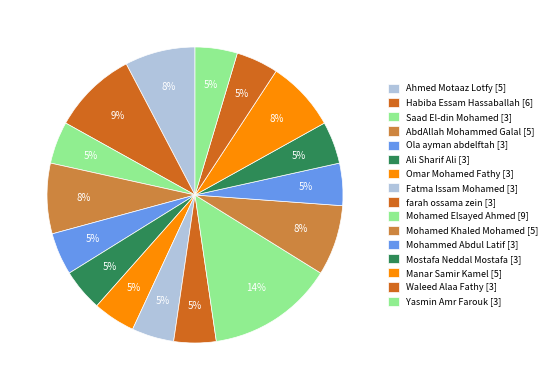

Count the number of slices in the pie.

16